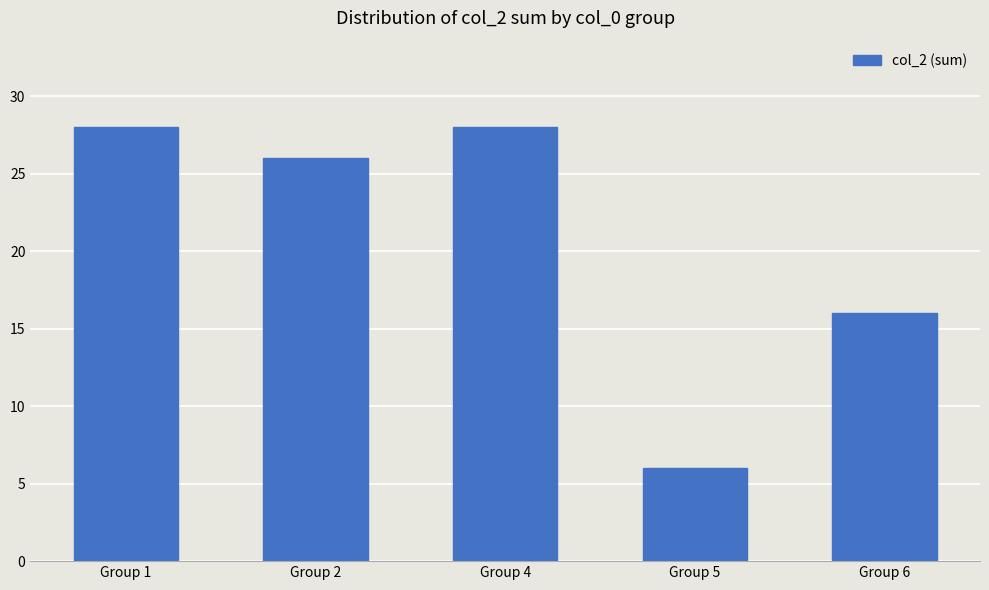

What is the difference between the maximum and minimum values?

22